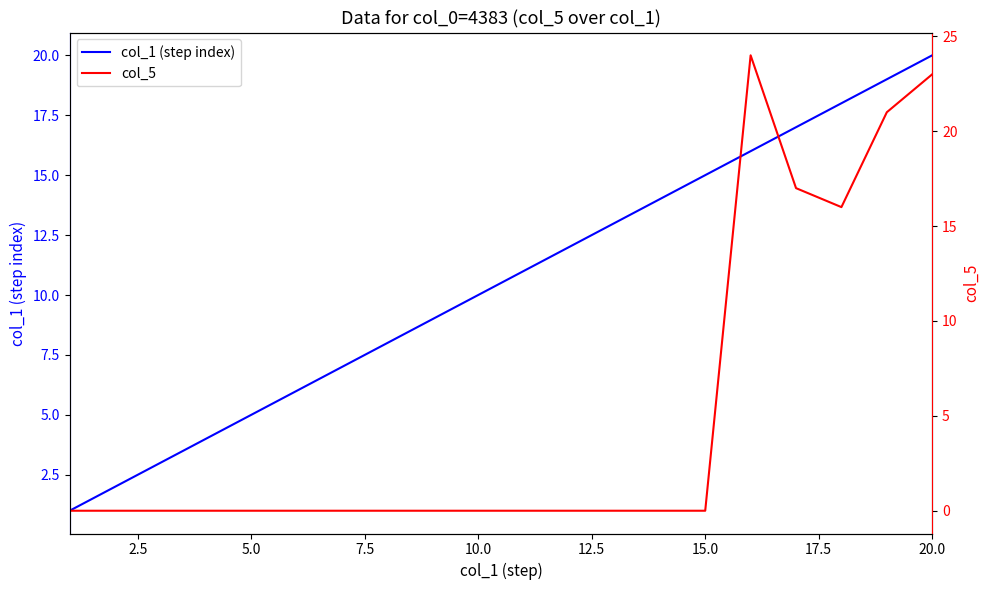

Which category has the highest value in the col_1 (step index) series?

20.0